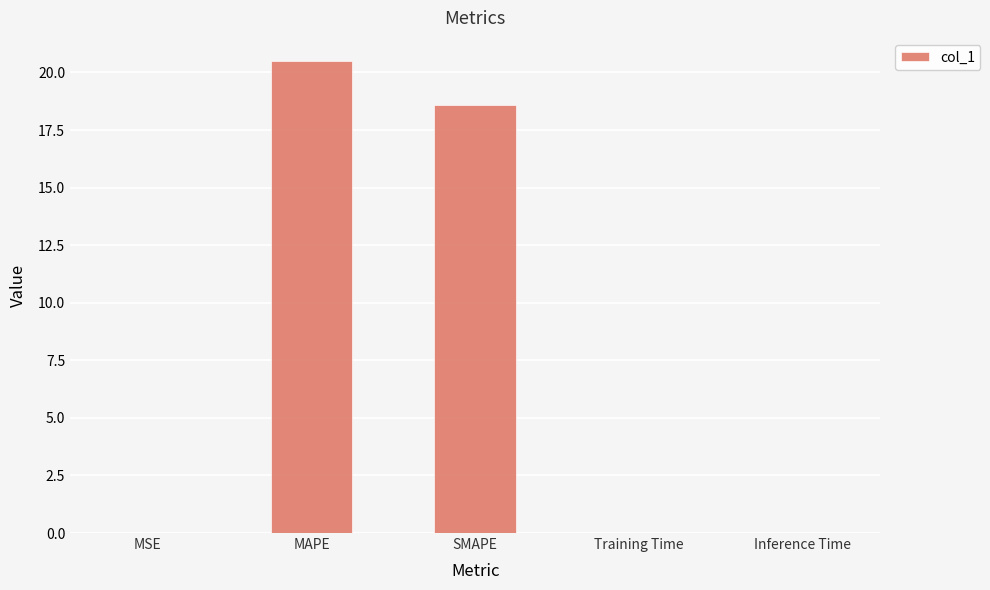

What is the sum of all values?

39.1